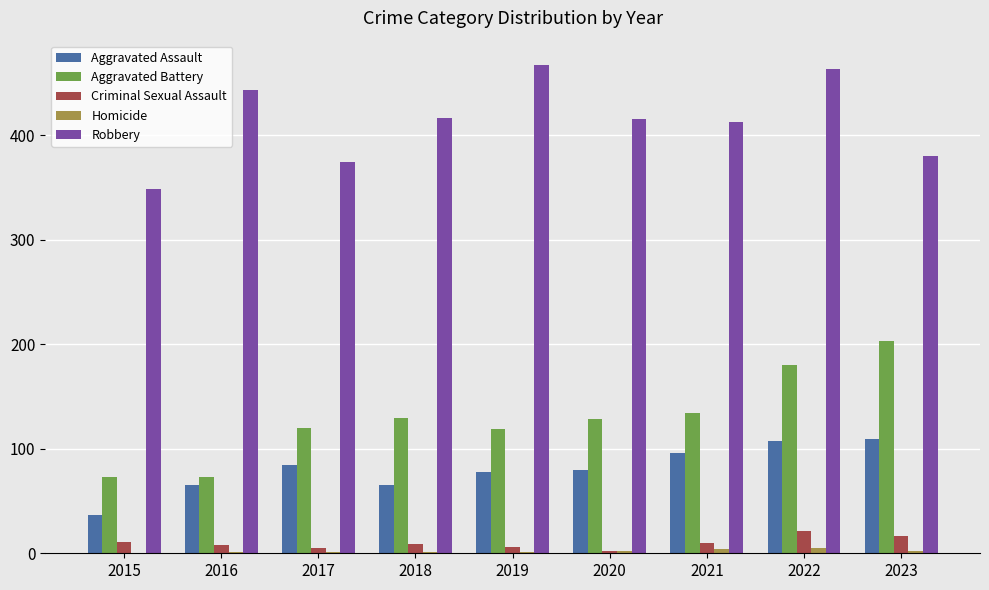

Which series has the largest total across all categories?

Robbery